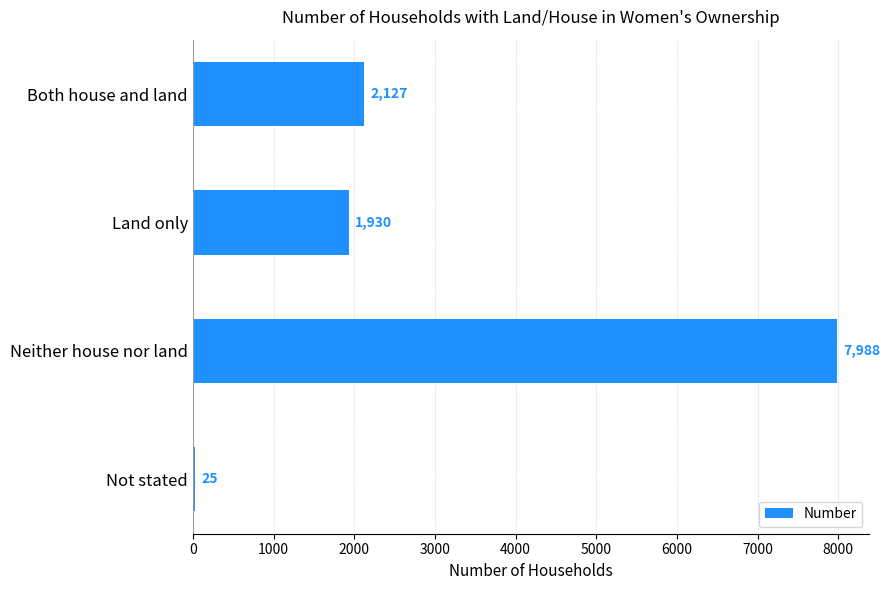

What is the average value?

3018